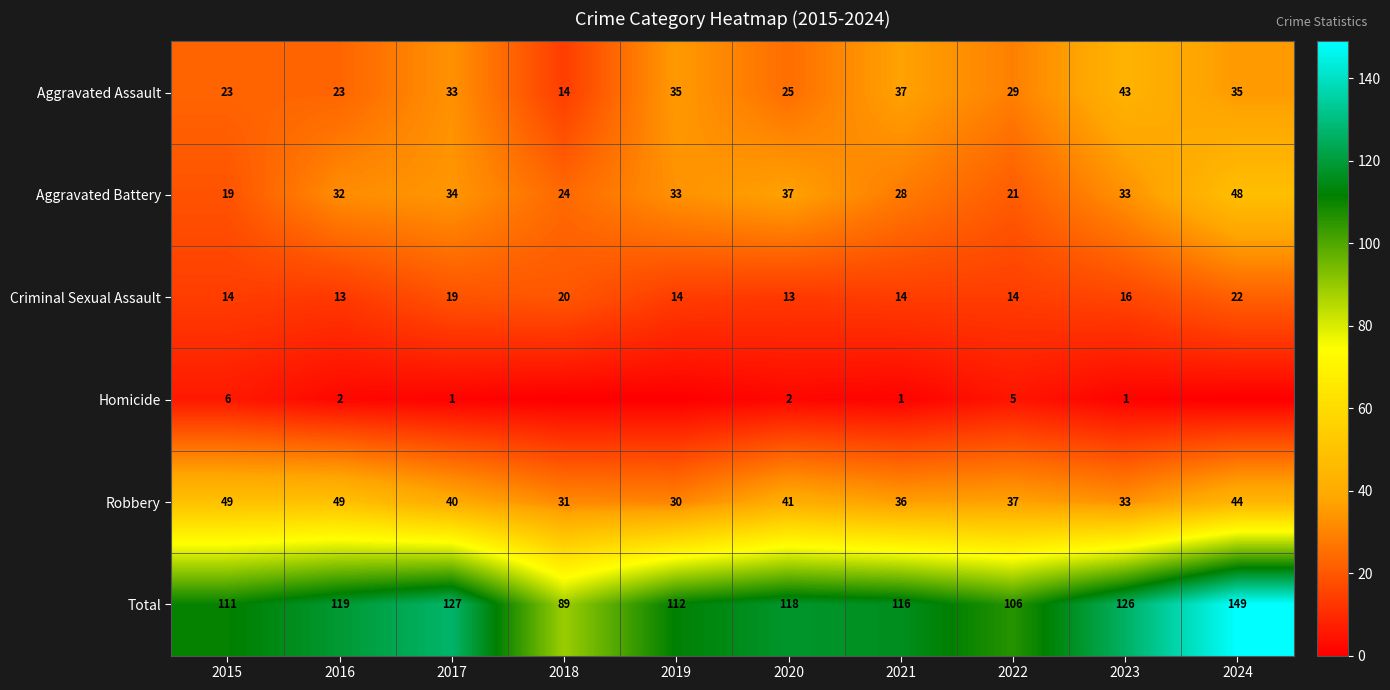

What is the spread (max minus min) of values at 2018?

89